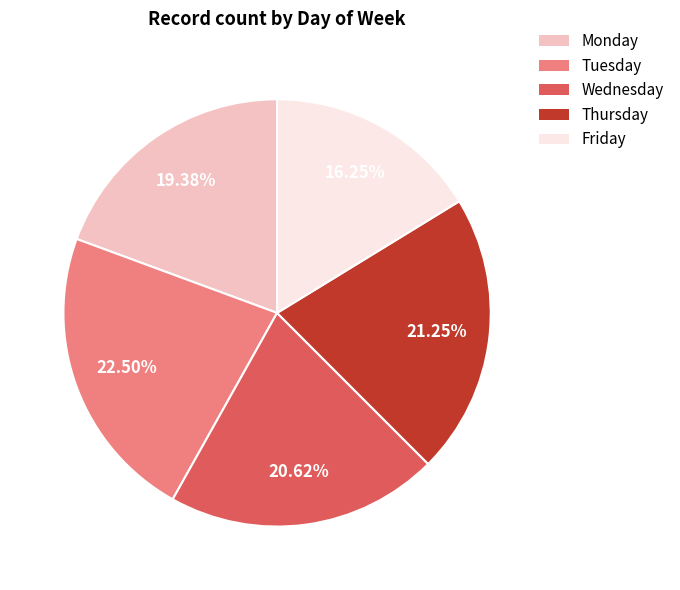

What is the largest slice in the pie chart?

Tuesday